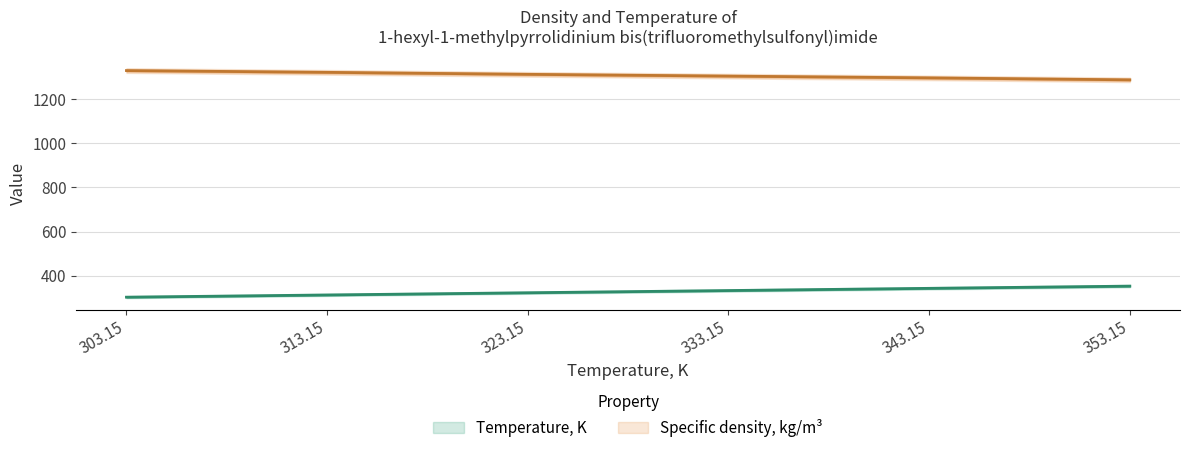

Reading left to right, extract all data points from this chart.

Temperature, K: 303.1	313.1	323.1	333.1	343.1	353.1
Specific density, kg/m3: 1329.0	1321.0	1312.0	1304.0	1296.0	1287.0